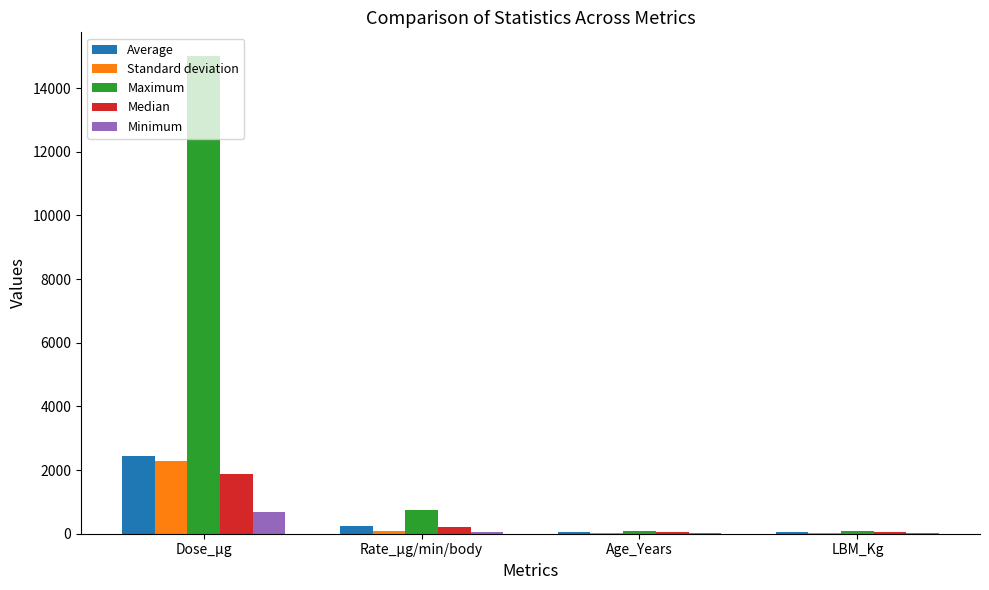

How many data points does each series have?

4